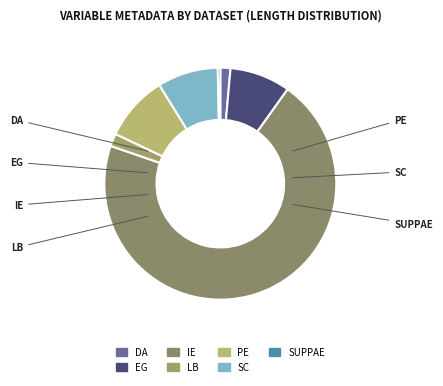

Is it true that SUPPAE is 14% of the pie?

False